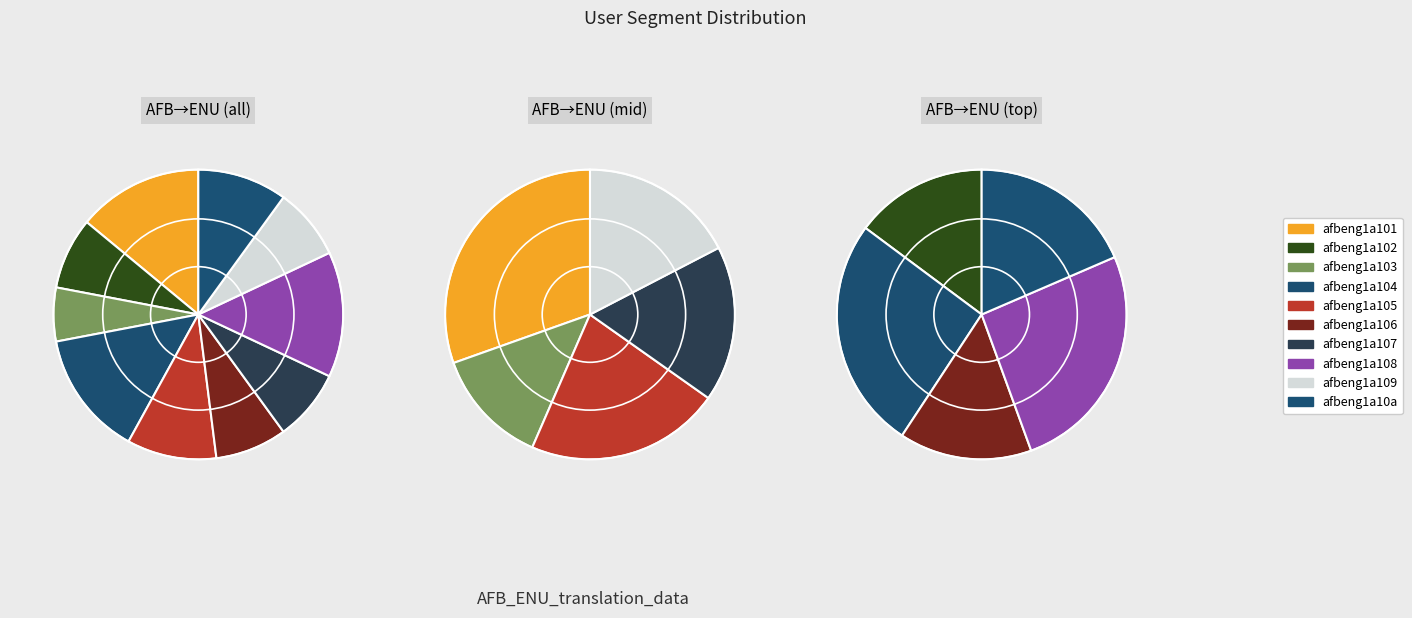

Is it true that afbeng1a101 is 1% of the pie?

False